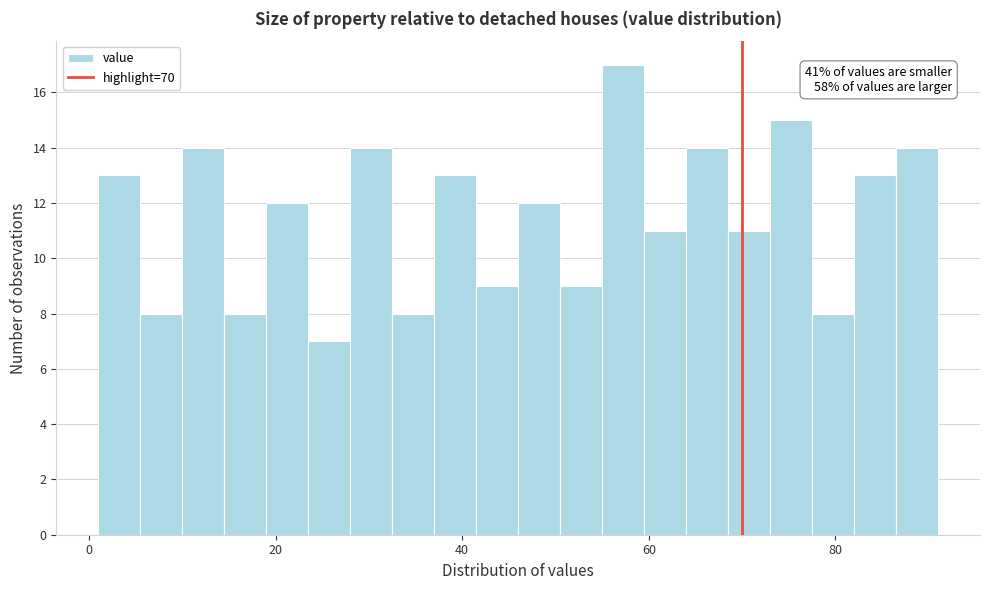

Around what value on the x-axis is the tallest bar? Give the approximate position of its centre, as read against the axis.

58